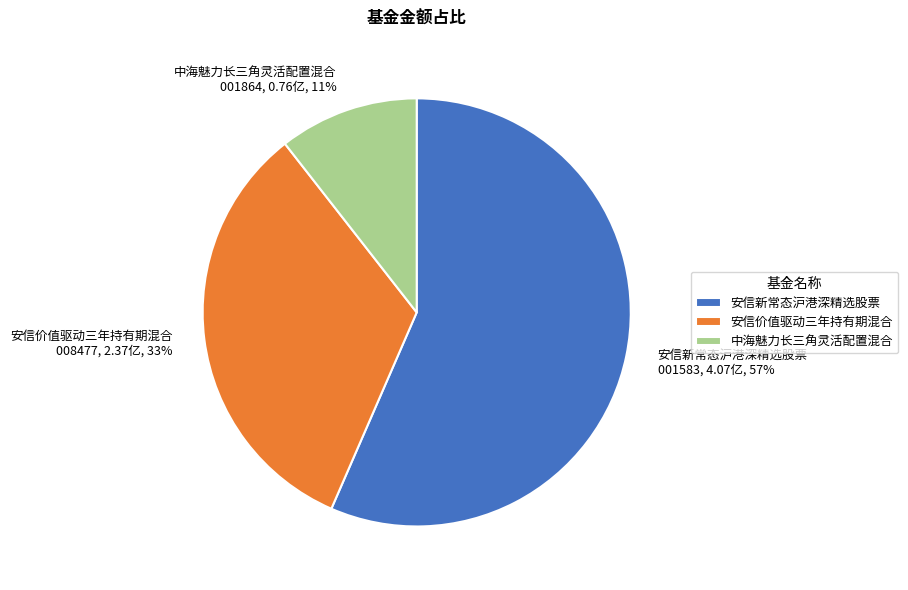

What percentage is the 安信价值驱动三年持有期混合 slice, to the nearest percent?

33%